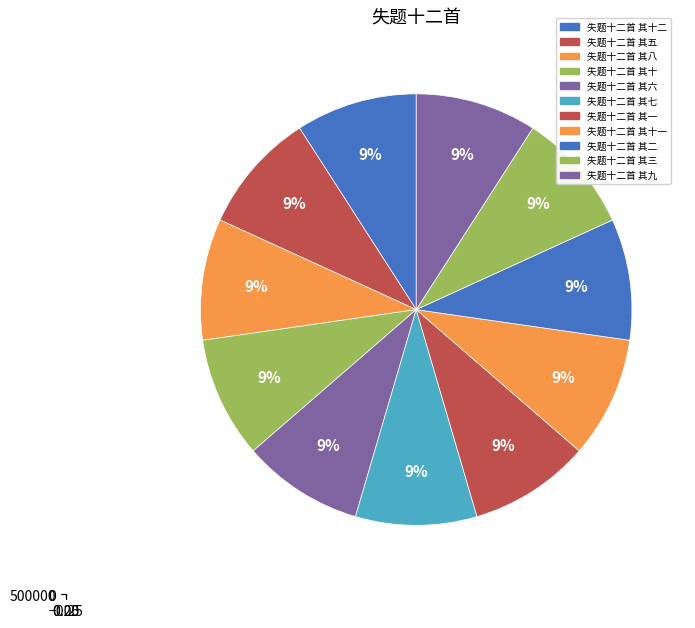

Does 失题十二首 其一 represent more than half of the total?

No